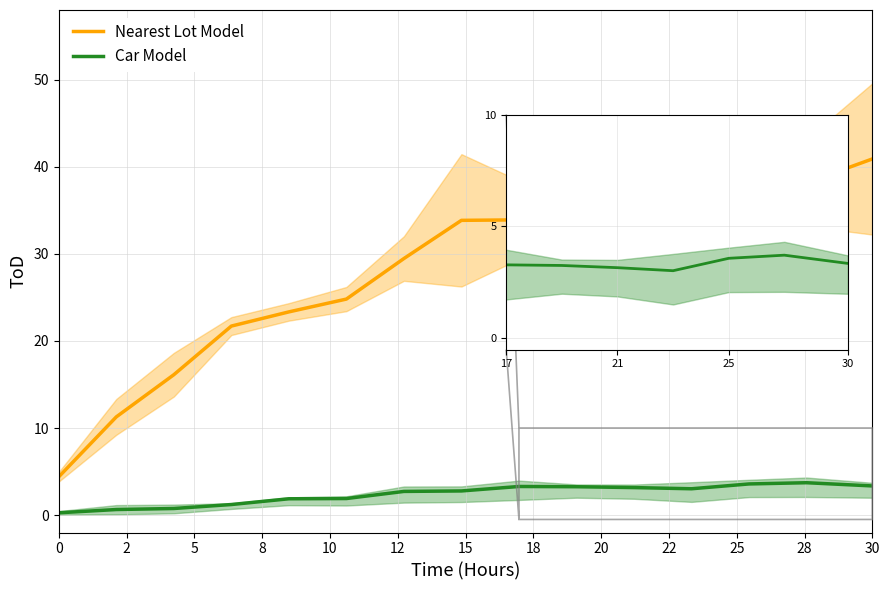

What is the value of the Car Model point at the 3rd from the left?

0.8